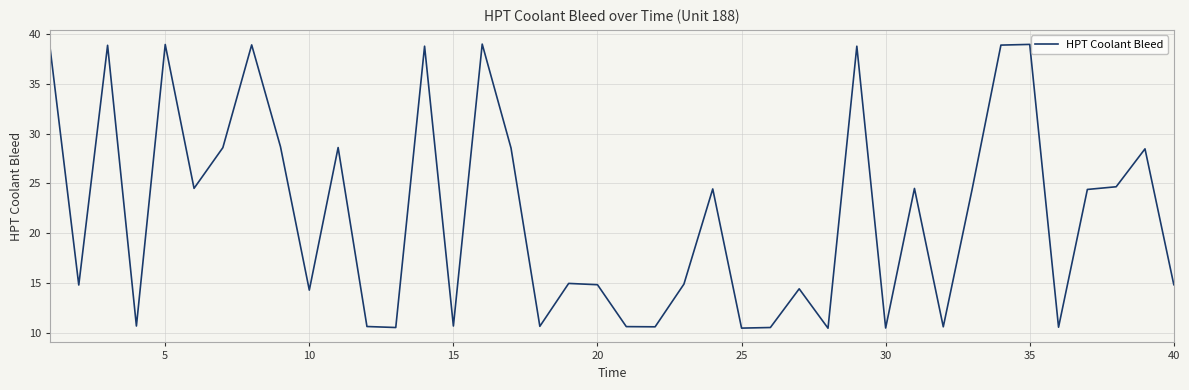

What is the maximum value shown in the chart?

39.0